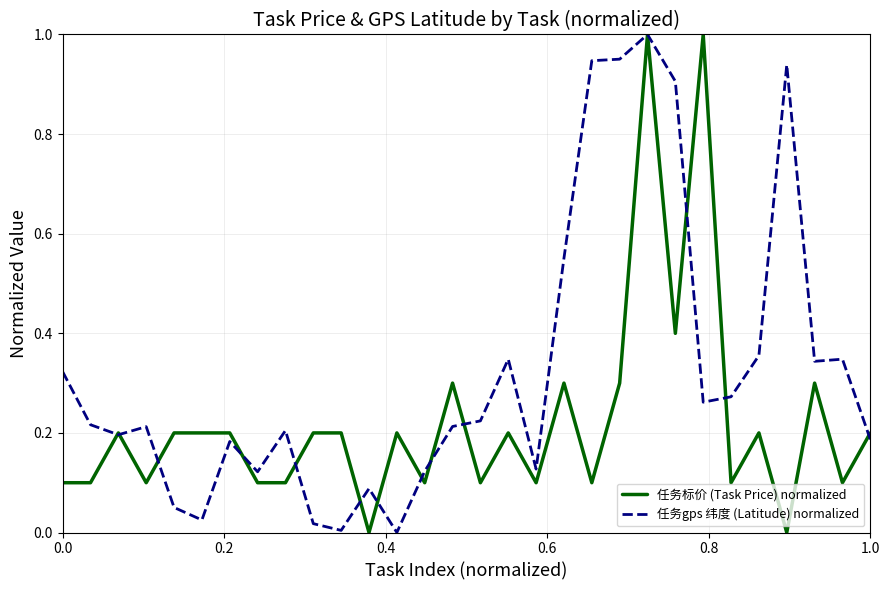

Which series has the largest total across all categories?

任务gps 纬度 (Latitude) normalized